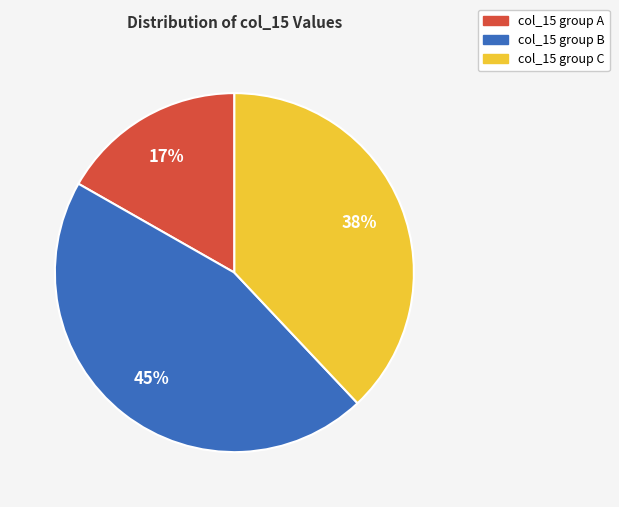

What is the smallest slice in the pie chart?

col_15 group A